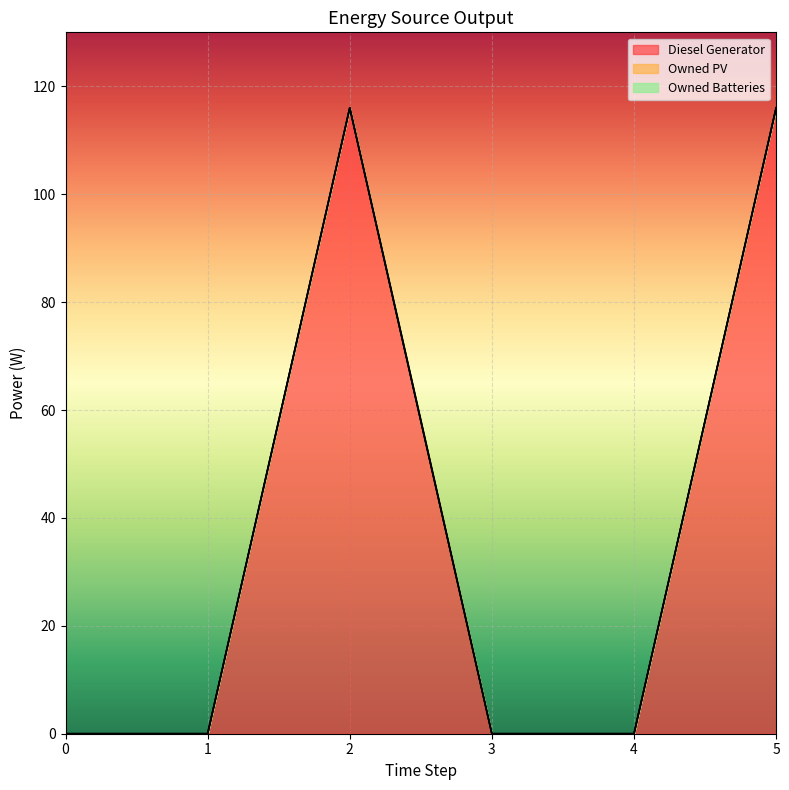

True or false: Diesel Generator and Owned Batteries intersect in this chart.

False